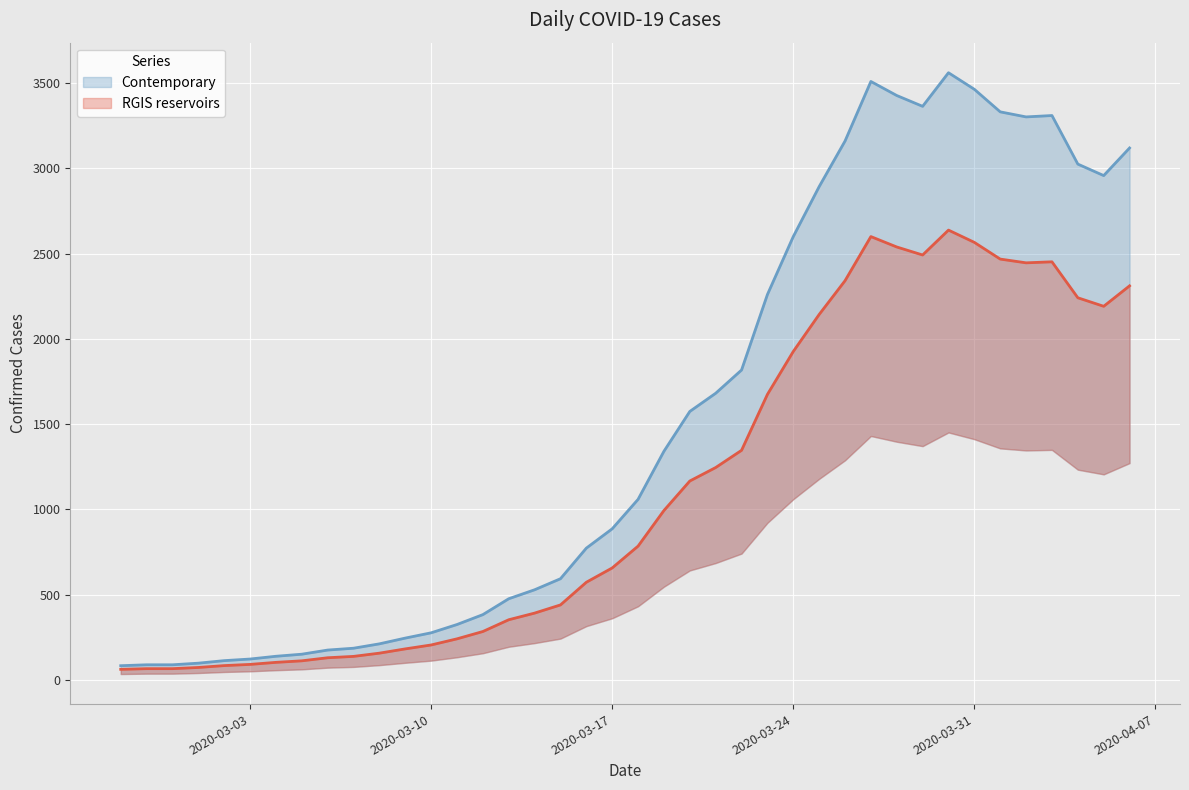

Is it true that the value at 2020-03-12 is 283?

True